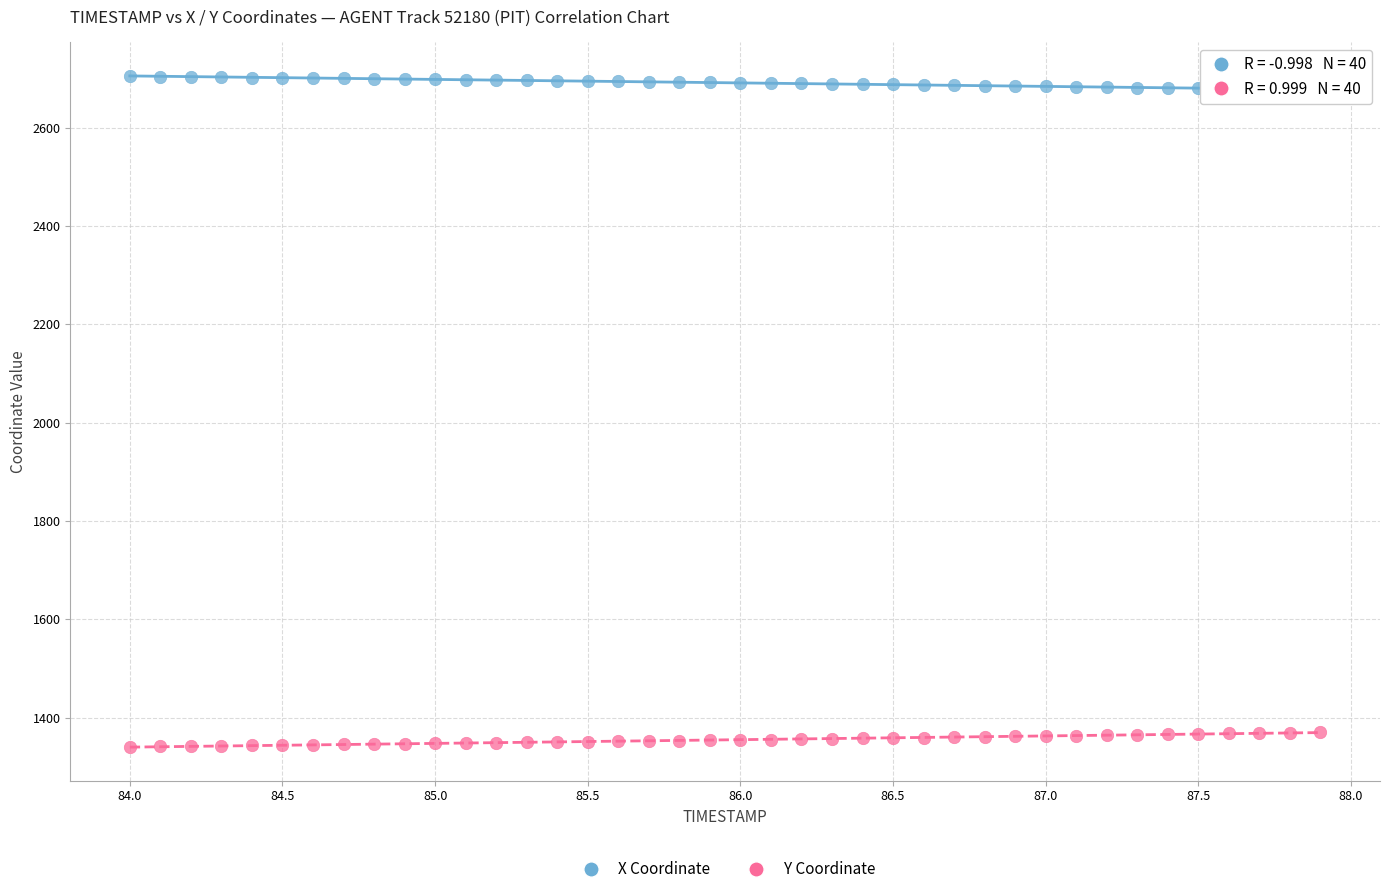

Which series reaches the minimum Y coordinate?

Y Coordinate